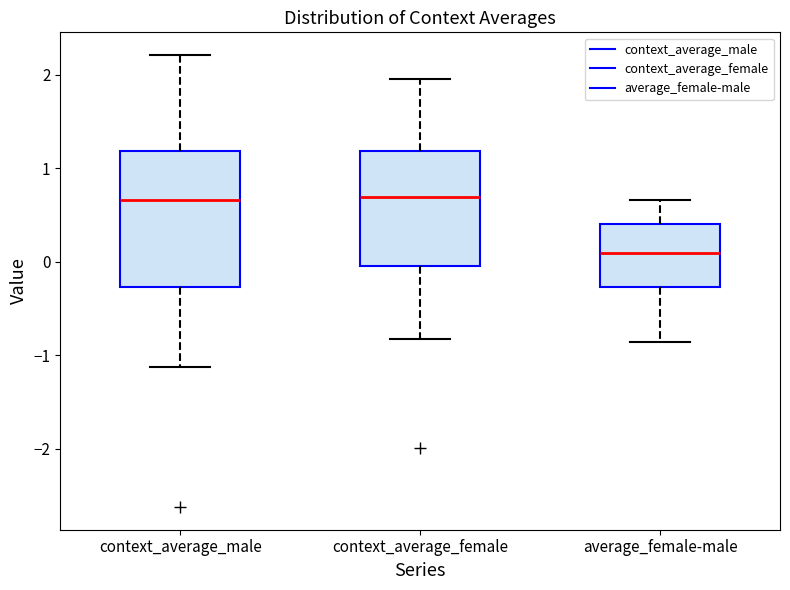

Reading left to right, transcribe this box plot: for each box, give where its median line is, the range the box spans, and where its two whiskers end, as read against the y-axis. The values are not printed on the chart, so give them approximately, as read against the axis.

context_average_male: median 0.7, box -0.3 to 1.2, whiskers -1.1 to 2.2
context_average_female: median 0.7, box 0.0 to 1.2, whiskers -0.8 to 2.0
average_female-male: median 0.1, box -0.3 to 0.4, whiskers -0.9 to 0.7